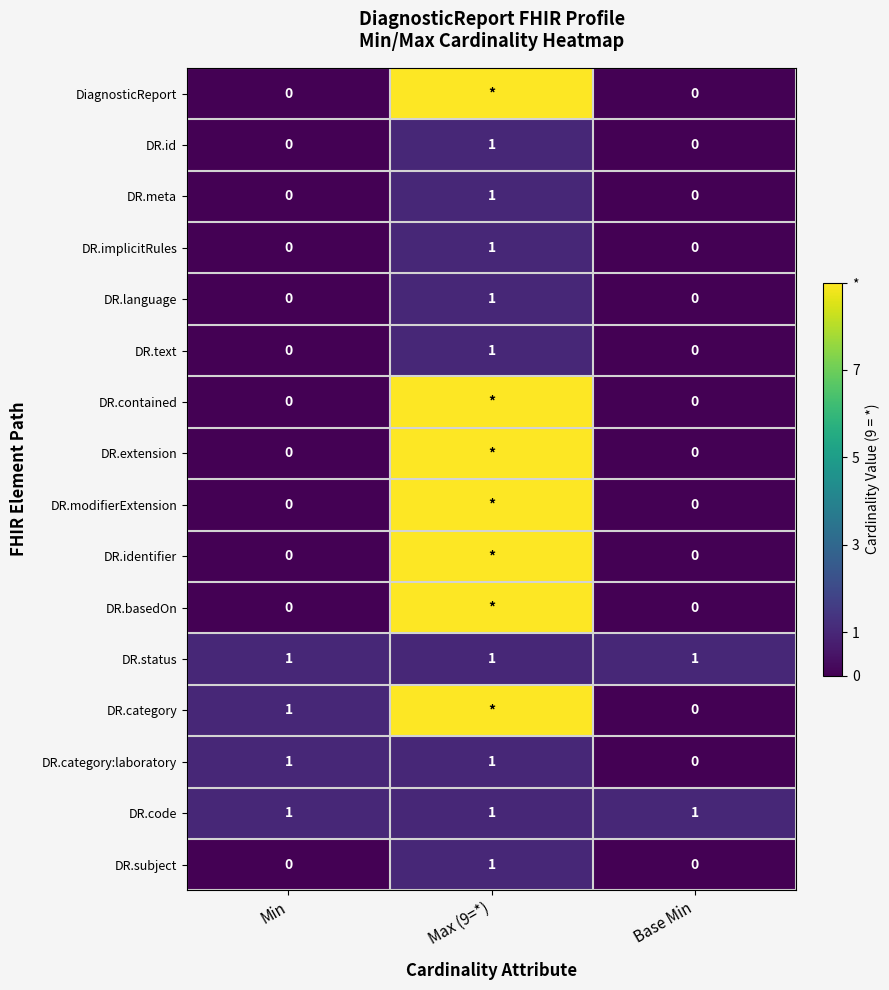

How many data points in DR.meta are above 0?

1